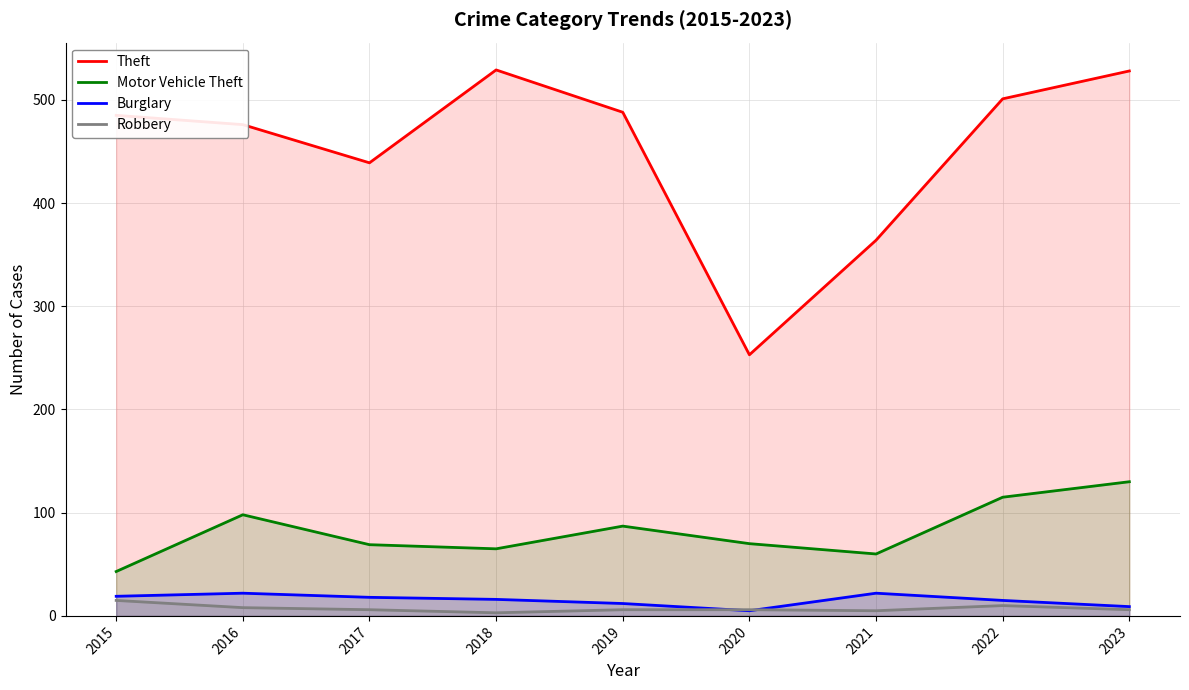

Reading right to left, what are all the values shown in this chart?

Theft: 2023=528	2022=501	2021=364	2020=253	2019=488	2018=529	2017=439	2016=476	2015=485
Motor Vehicle Theft: 2023=130	2022=115	2021=60	2020=70	2019=87	2018=65	2017=69	2016=98	2015=43
Burglary: 2023=9	2022=15	2021=22	2020=5	2019=12	2018=16	2017=18	2016=22	2015=19
Robbery: 2023=6	2022=10	2021=5	2020=6	2019=6	2018=3	2017=6	2016=8	2015=15